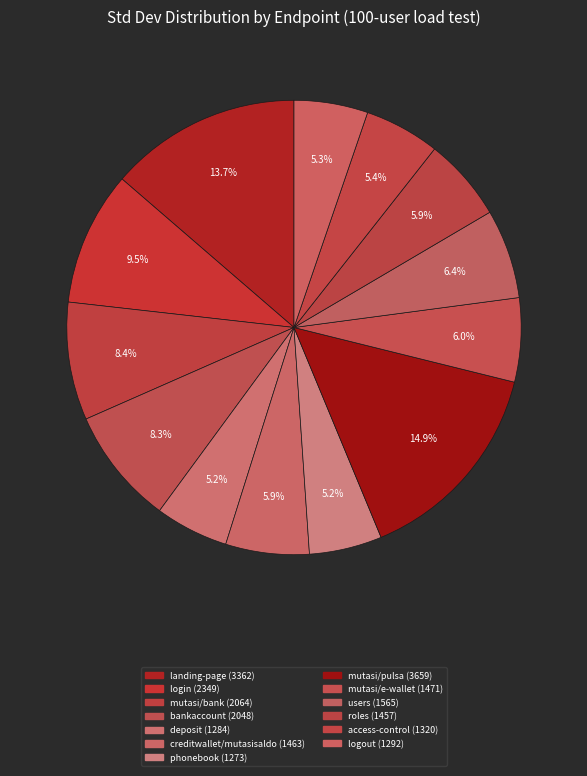

Count the number of slices in the pie.

13